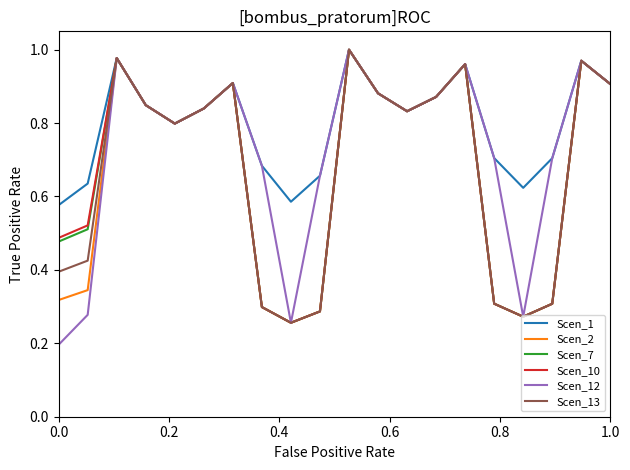

True or false: Scen_2 has more than 2 interior local peaks.

True